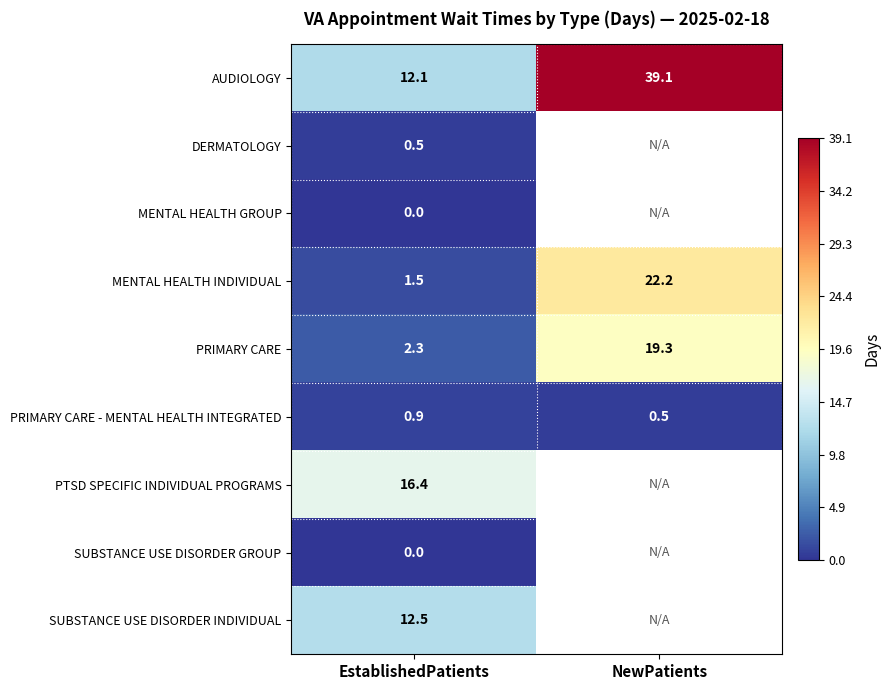

What is the highest value of the AUDIOLOGY series?

39.1